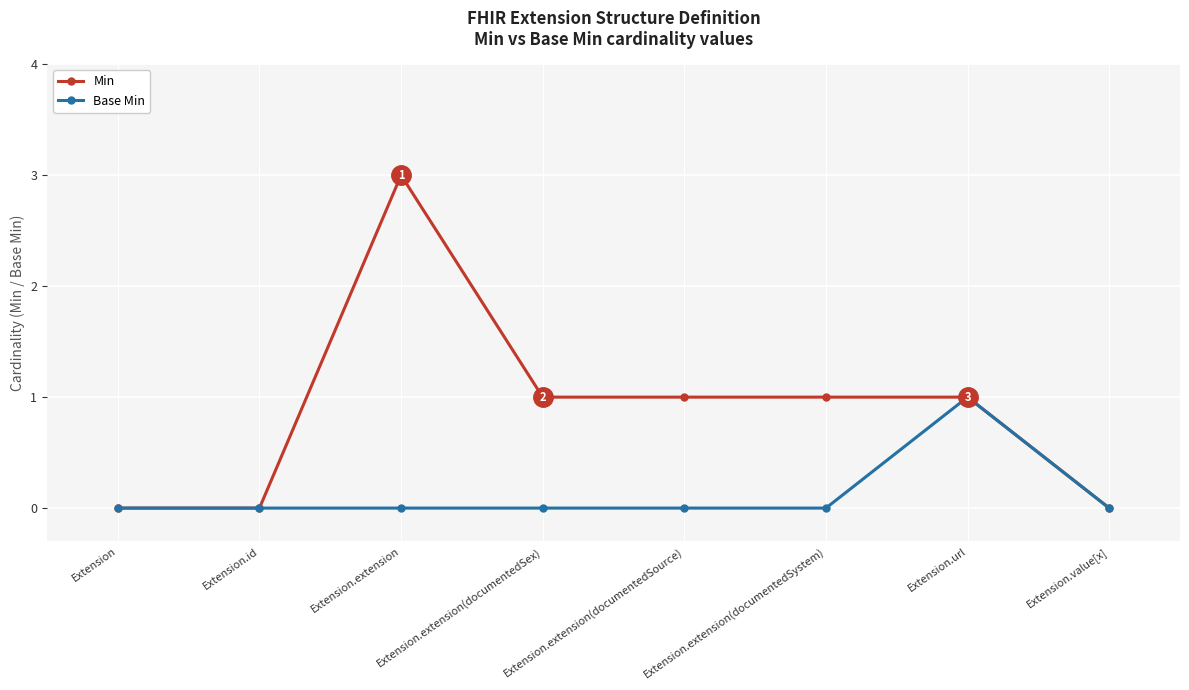

Which series has the largest total across all categories?

Min